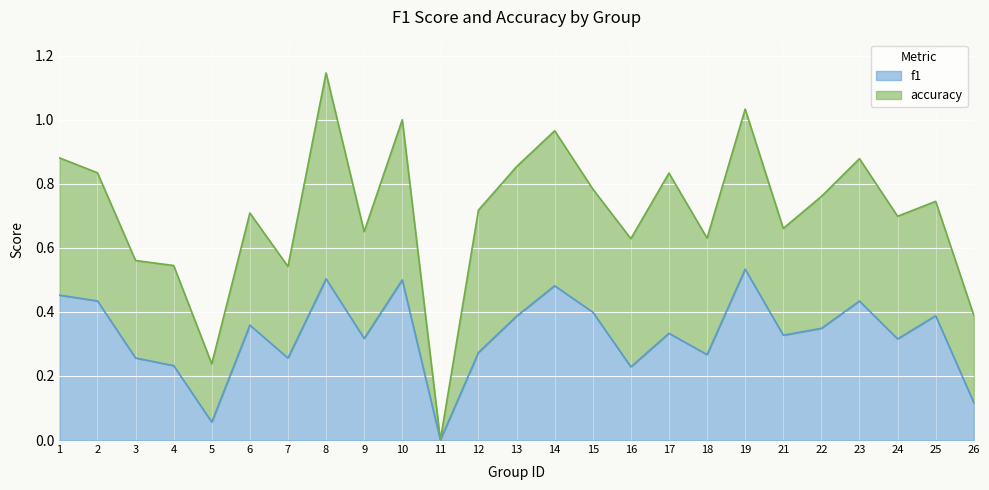

List the labels in order of value, largest first.

19, 8, 10, 14, 1, 2, 23, 15, 25, 13, 6, 22, 17, 21, 9, 24, 12, 18, 3, 7, 4, 16, 26, 5, 11